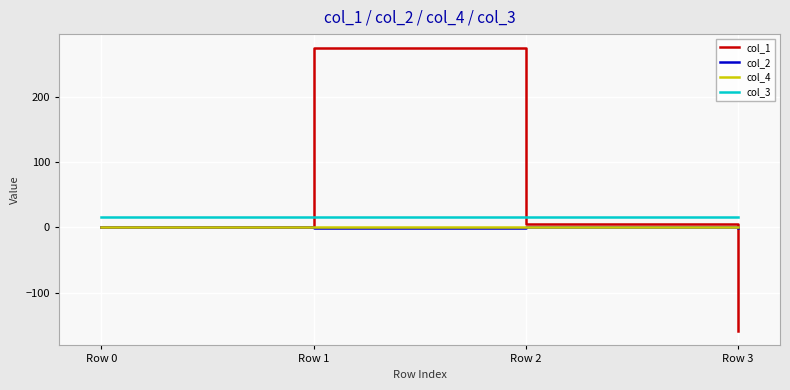

Which series has the widest spread of values?

col_1